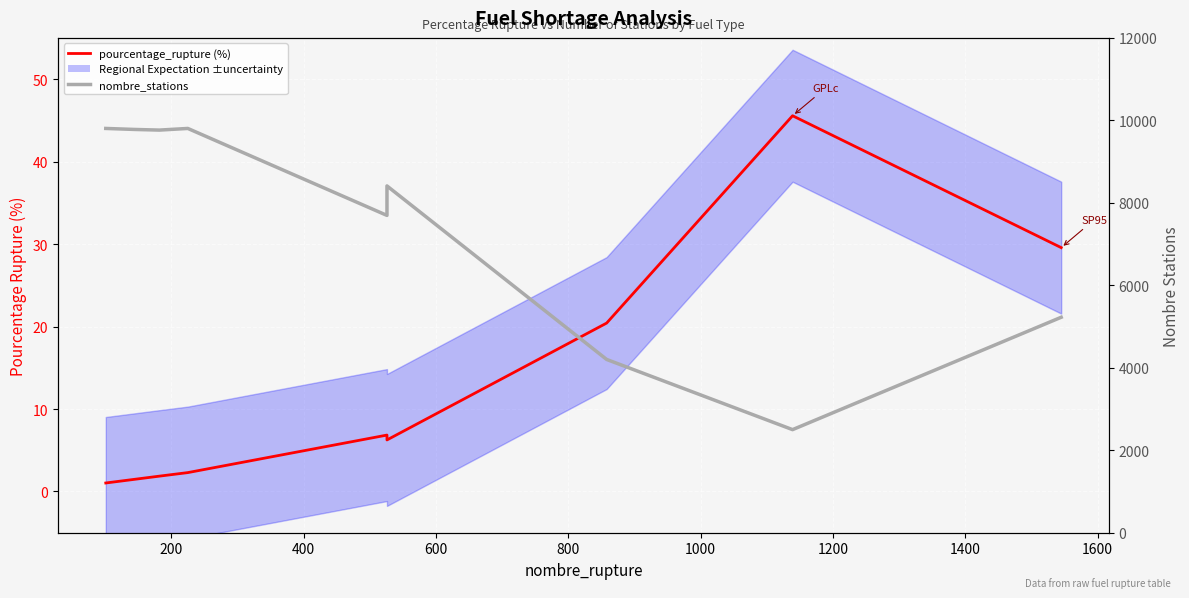

True or false: nombre_stations has a value of 16199.0 at 600.

False